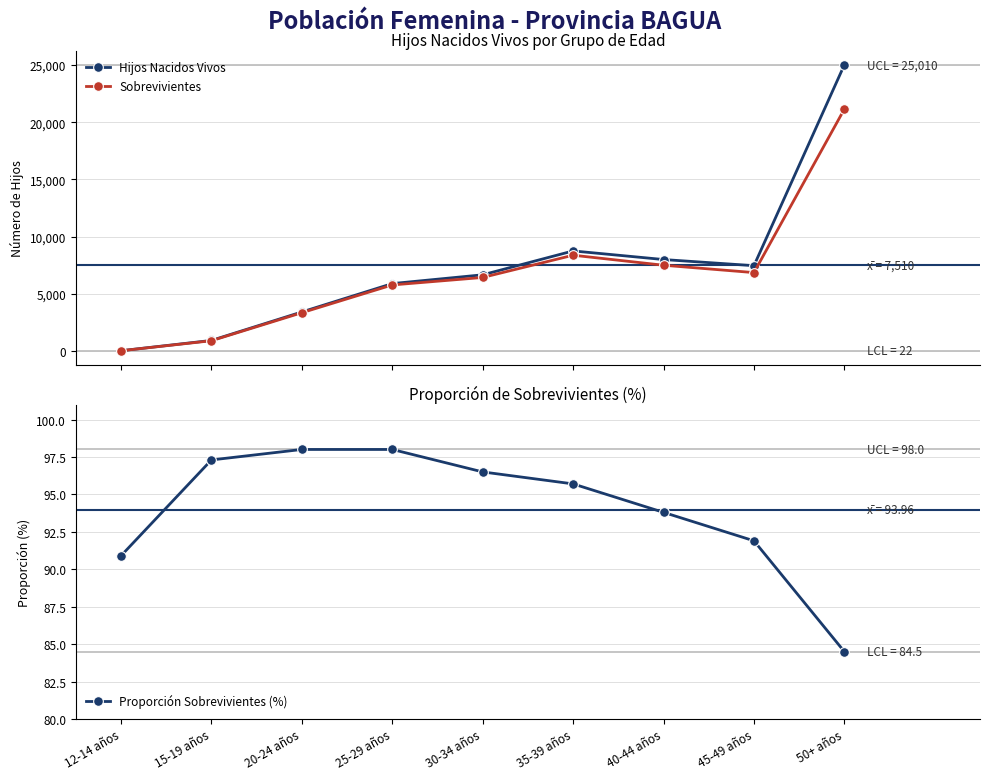

At which category does Sobrevivientes reach its first local valley?

45-49 años